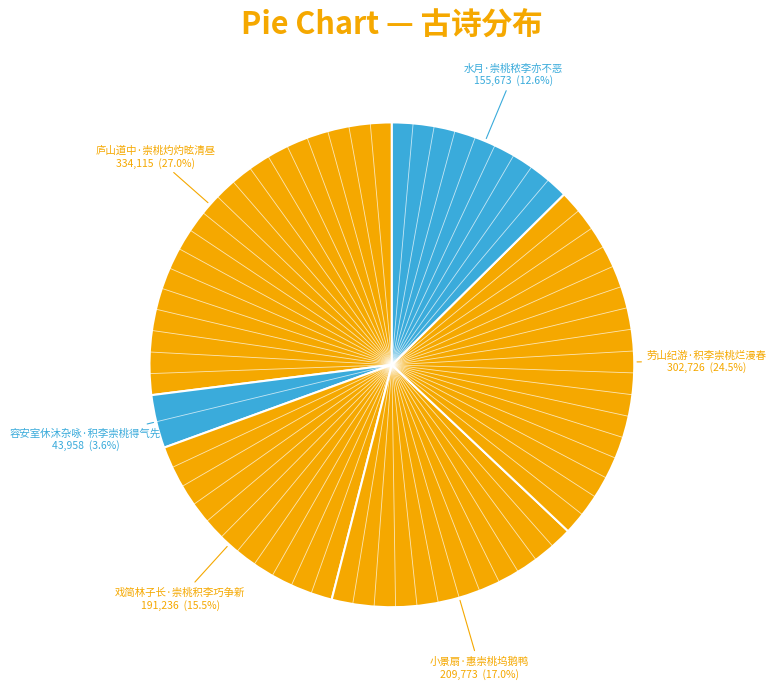

How much of the chart is everything except 水月·崇桃秾李亦不恶?

87.4%